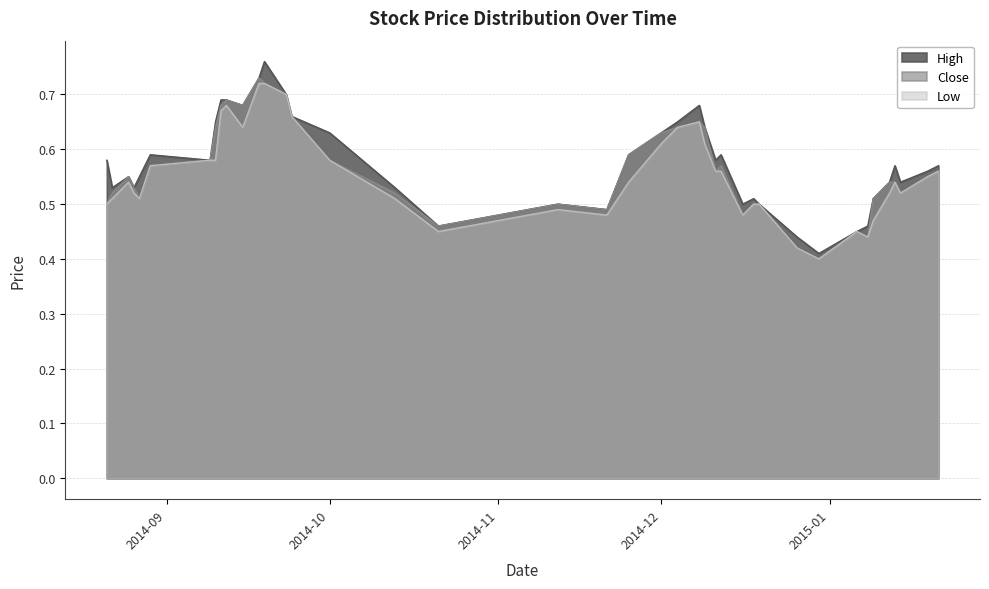

List the series in order of their peak value, lowest first.

Low, Close, High